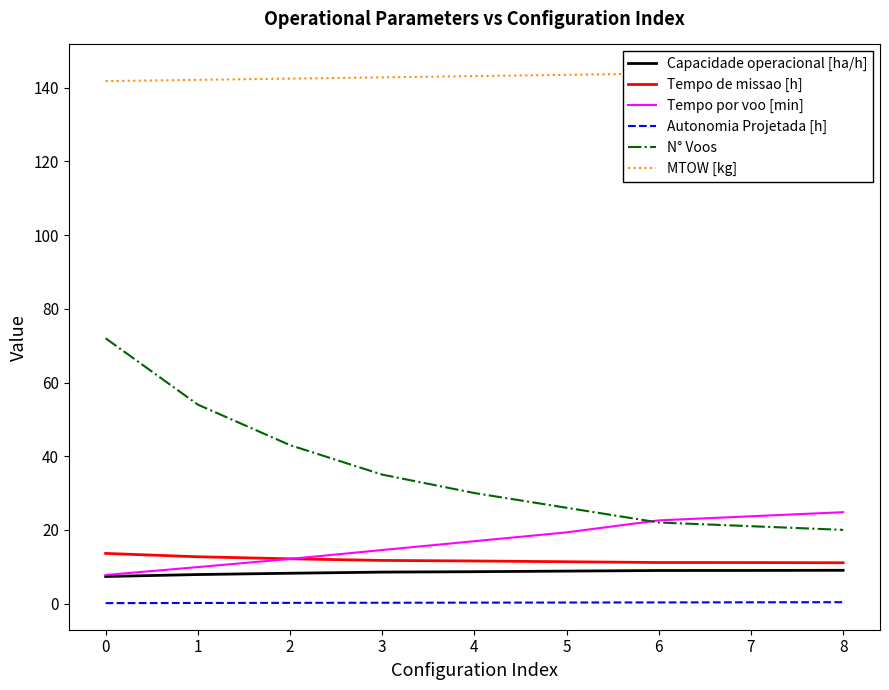

True or false: Capacidade operacional [ha/h] and Tempo por voo [min] cross at least once.

False